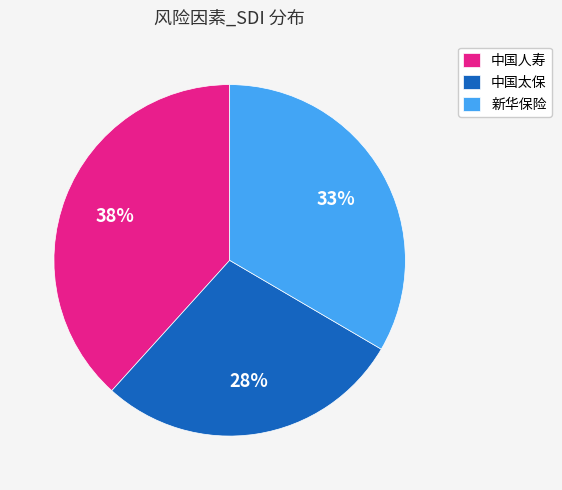

Is there any slice that represents more than half of the pie?

No